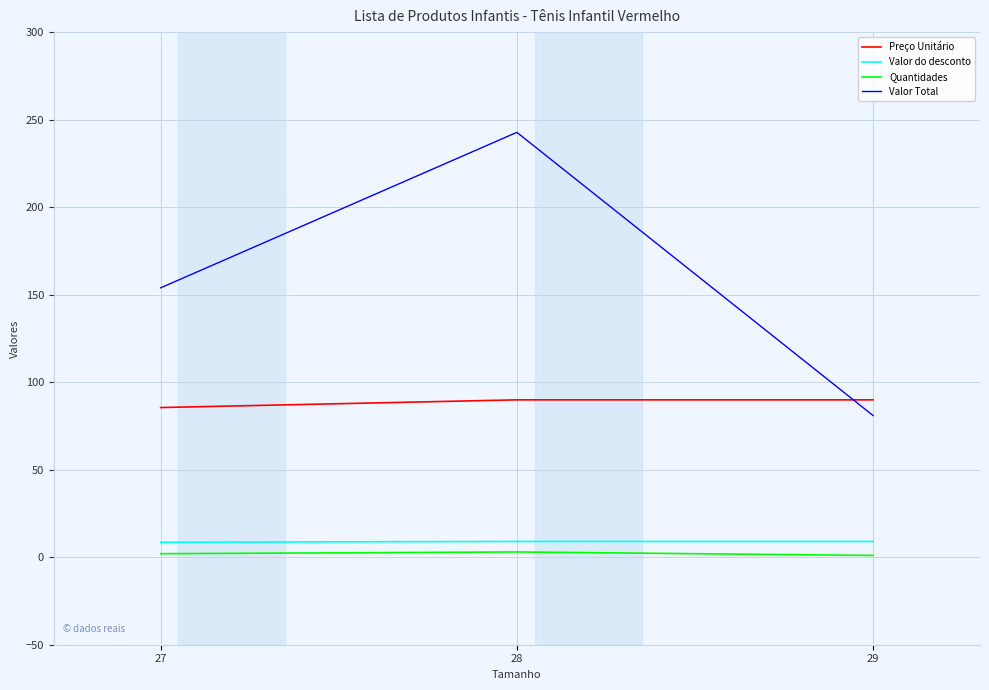

How many values in the Preço Unitário series are below 89?

1